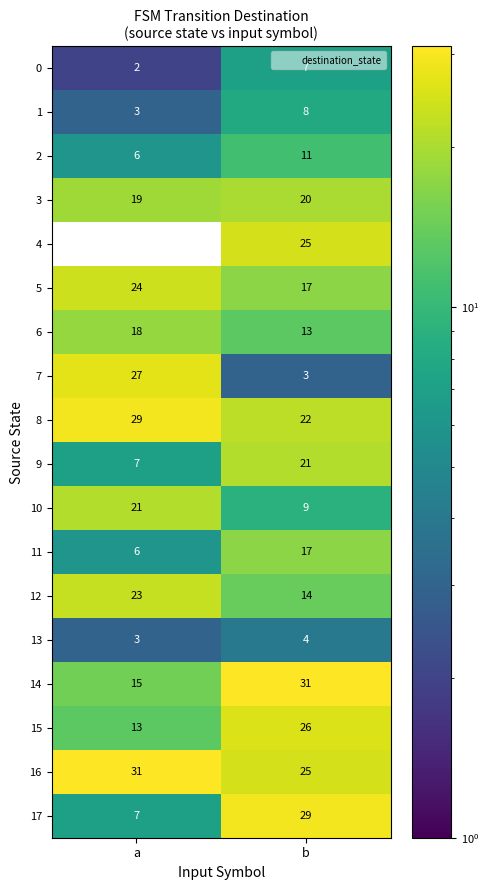

What is the average value of the 8 series?

26